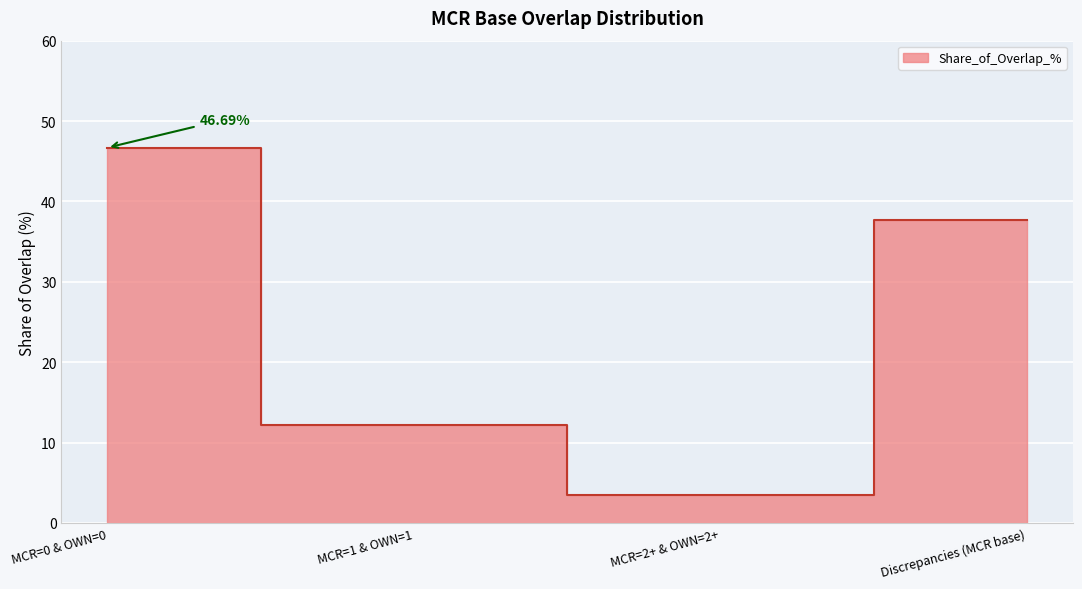

What is the label of the 1st point from the right?

Discrepancies (MCR base)